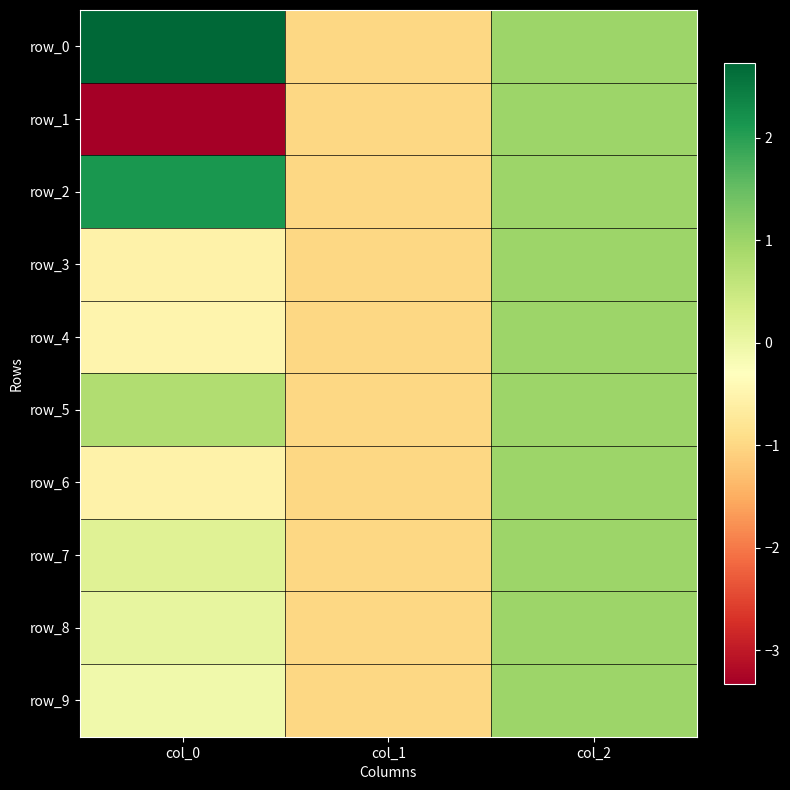

What is the difference between the highest and lowest values at col_0?

6.1